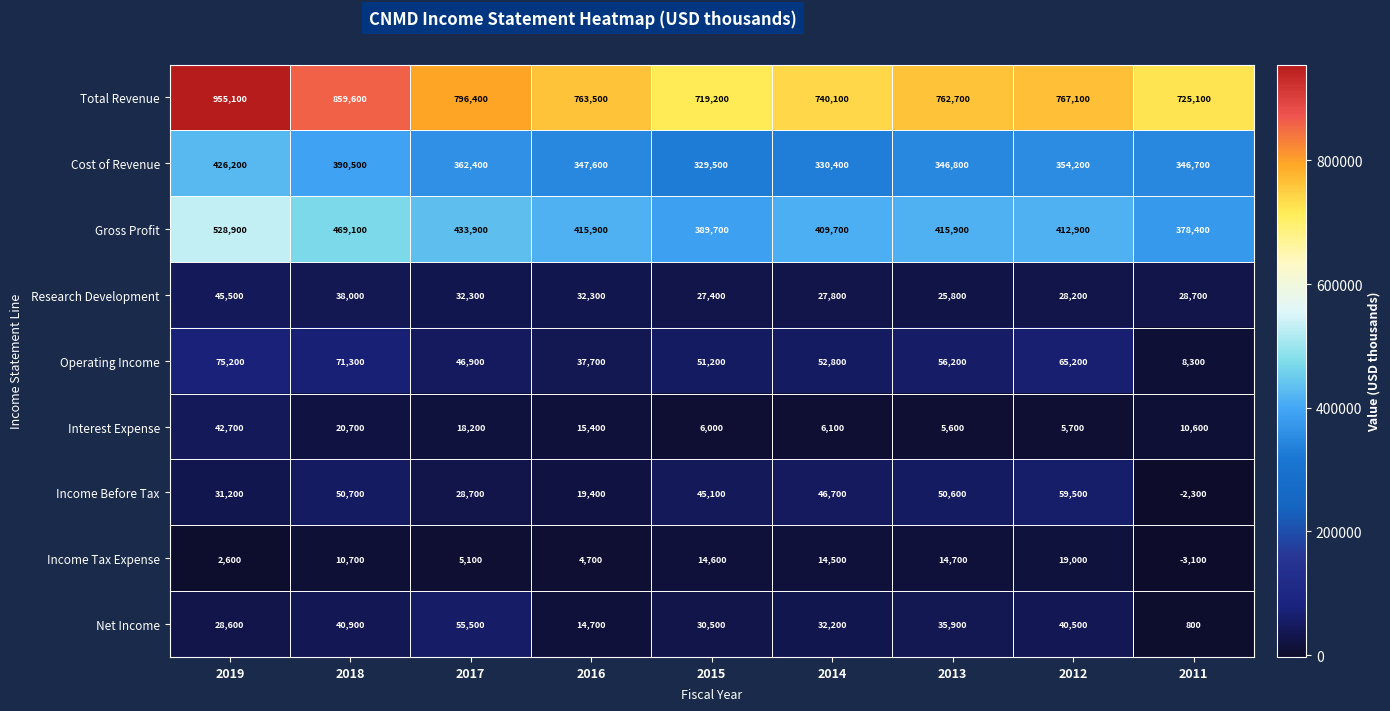

What is the lowest value of the Net Income series?

800